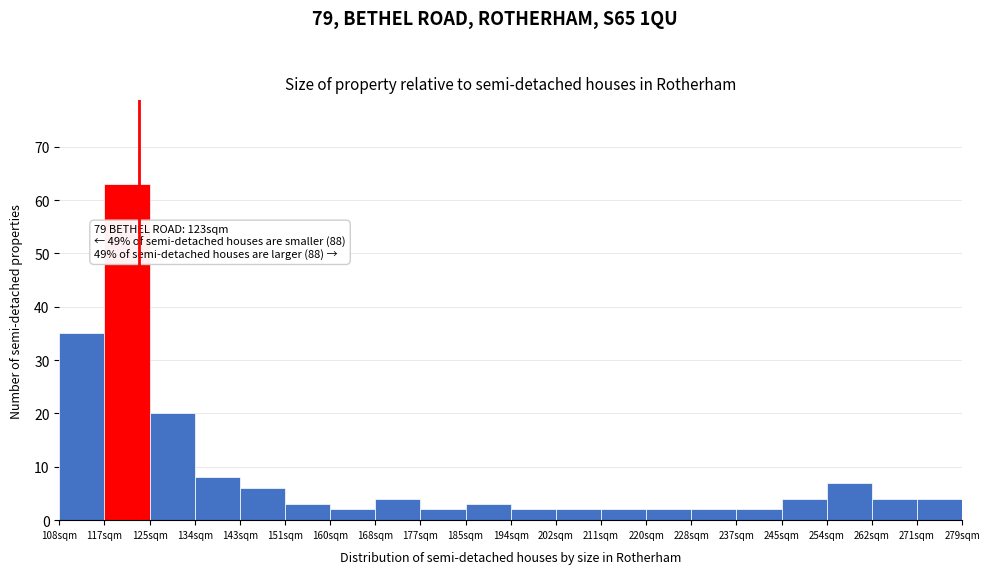

Which range on the x-axis has the tallest bar?

117 to 125